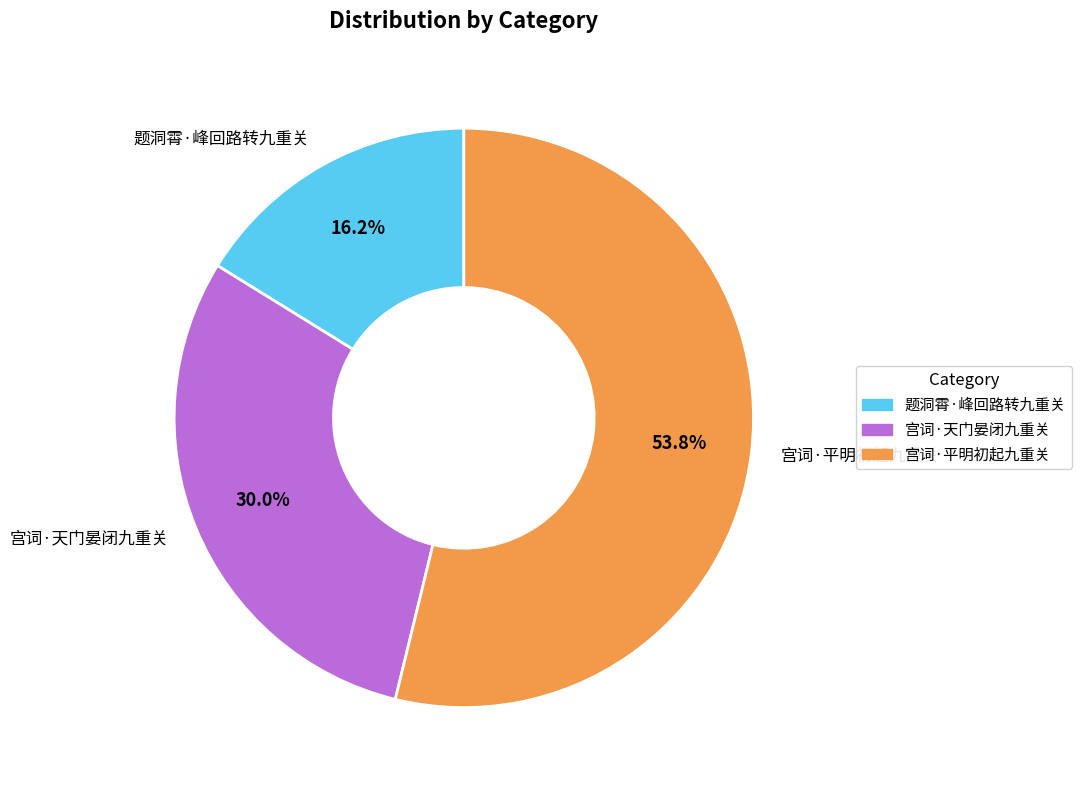

What percentage is the 宫词·平明初起九重关 slice, to the nearest percent?

54%